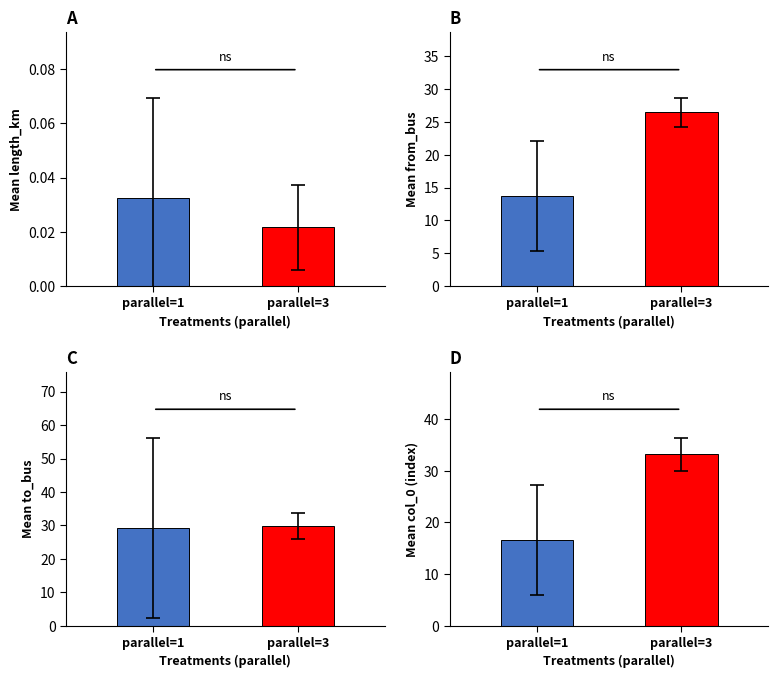

Which category has the highest value in the mean_from_bus series?

3